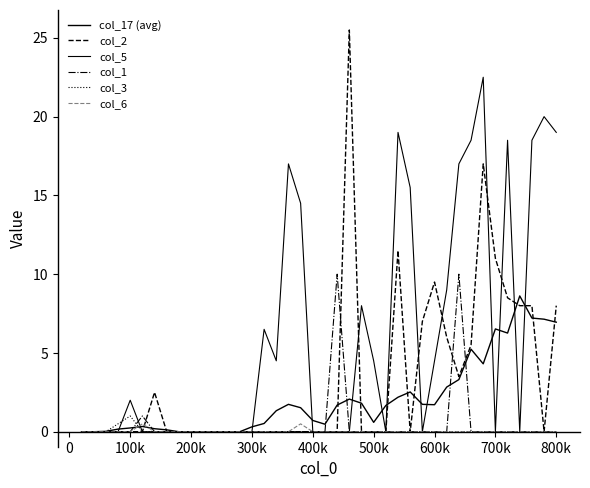

Between which two adjacent categories do col_2 and col_1 first intersect?

400k and 500k